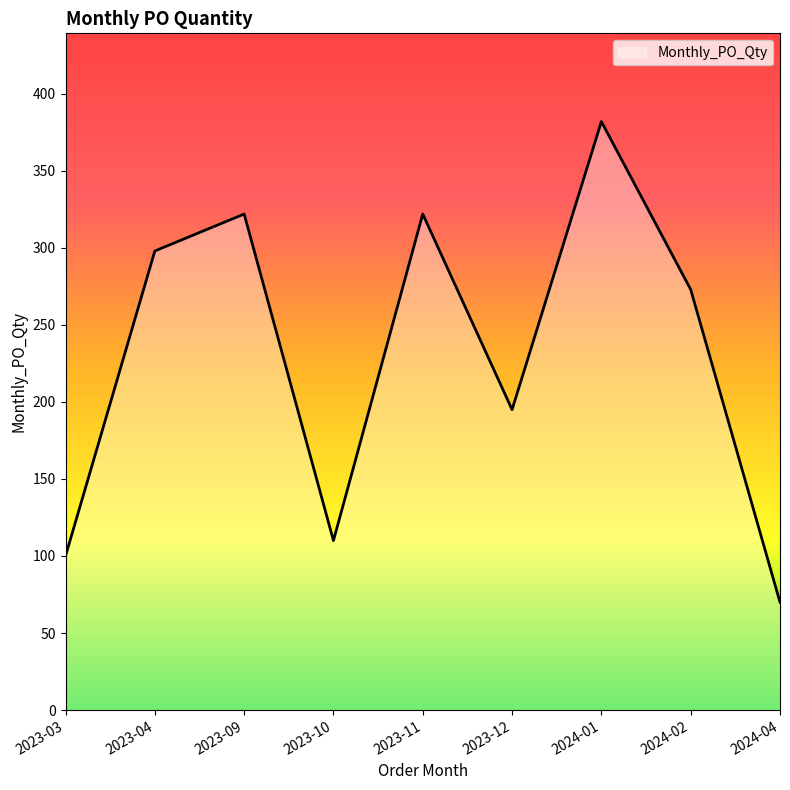

What is the maximum value shown in the chart?

382